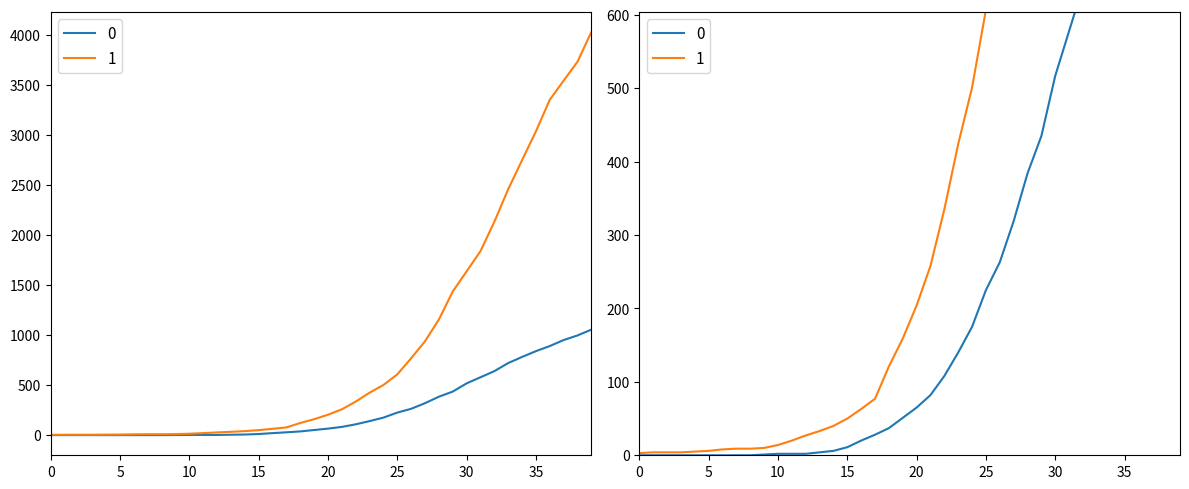

True or false: 1 and 0 cross at least once.

False